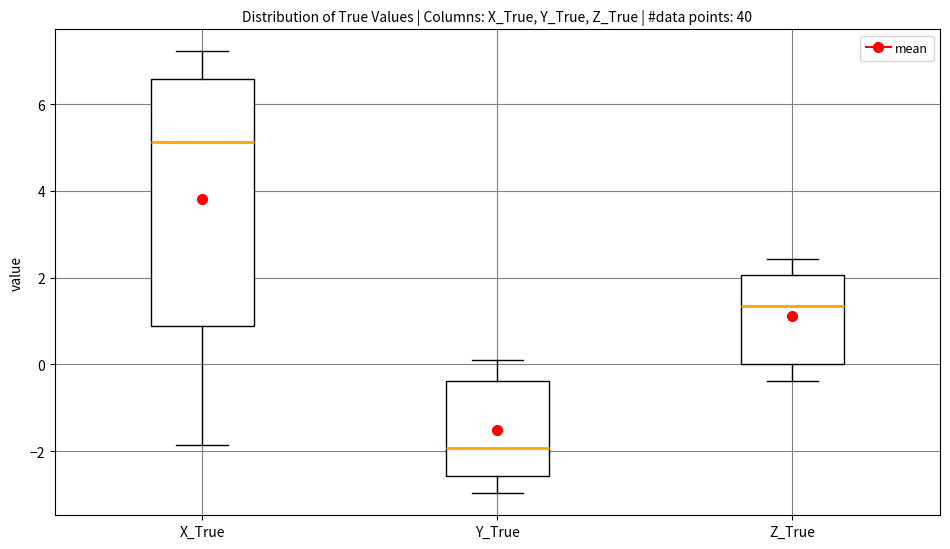

Where does the lower whisker of the box for Y_True end on the y-axis? The values are not printed on the chart, so give them approximately, as read against the axis.

-3.0